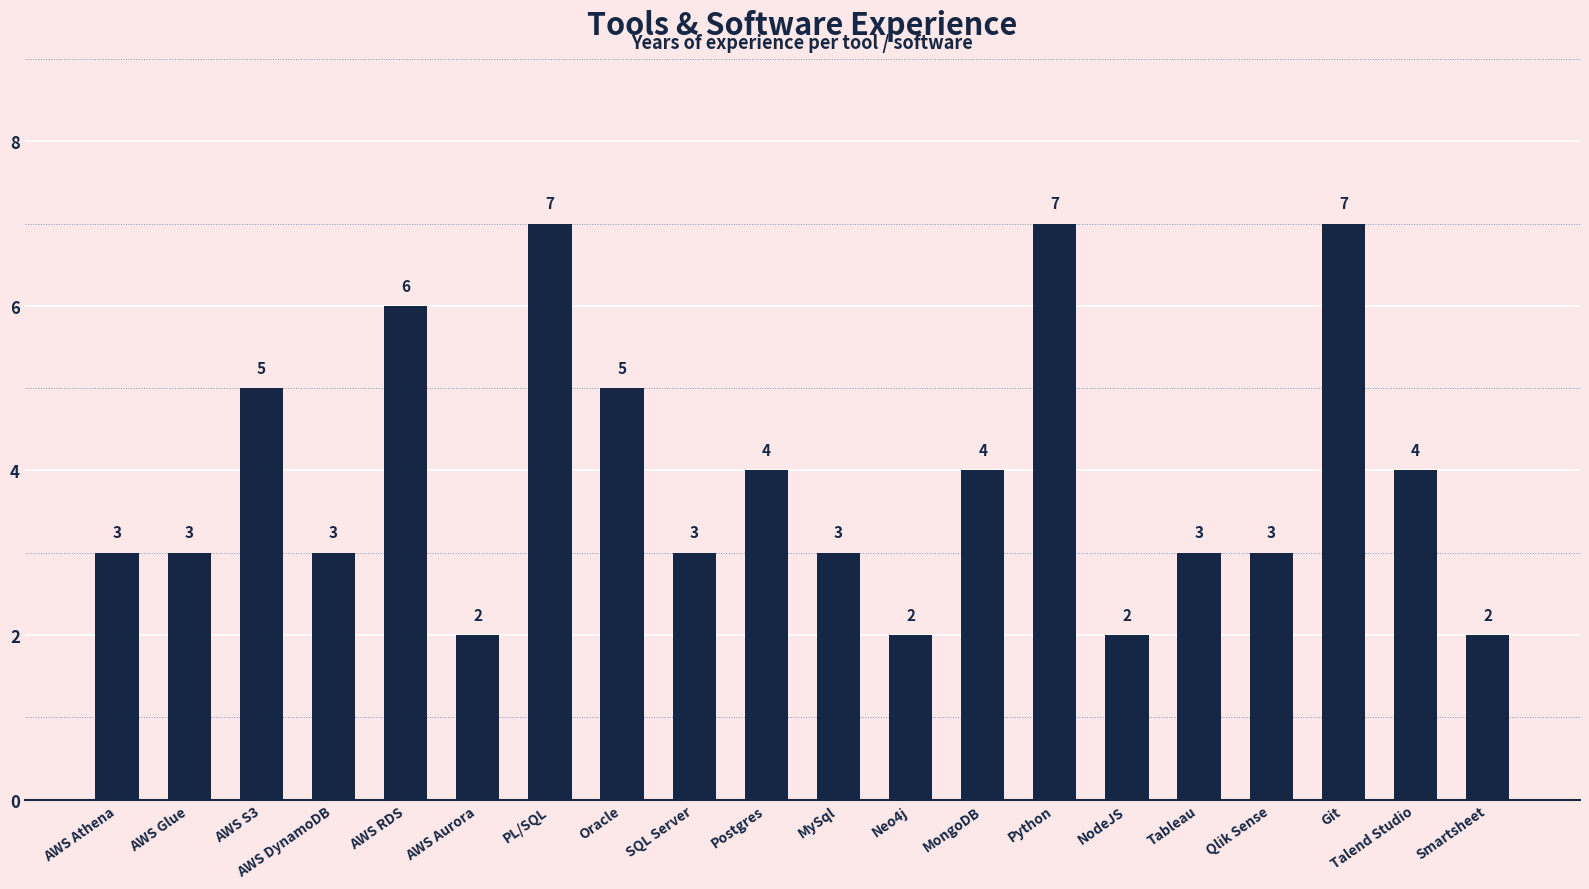

How many bars are there in total?

20